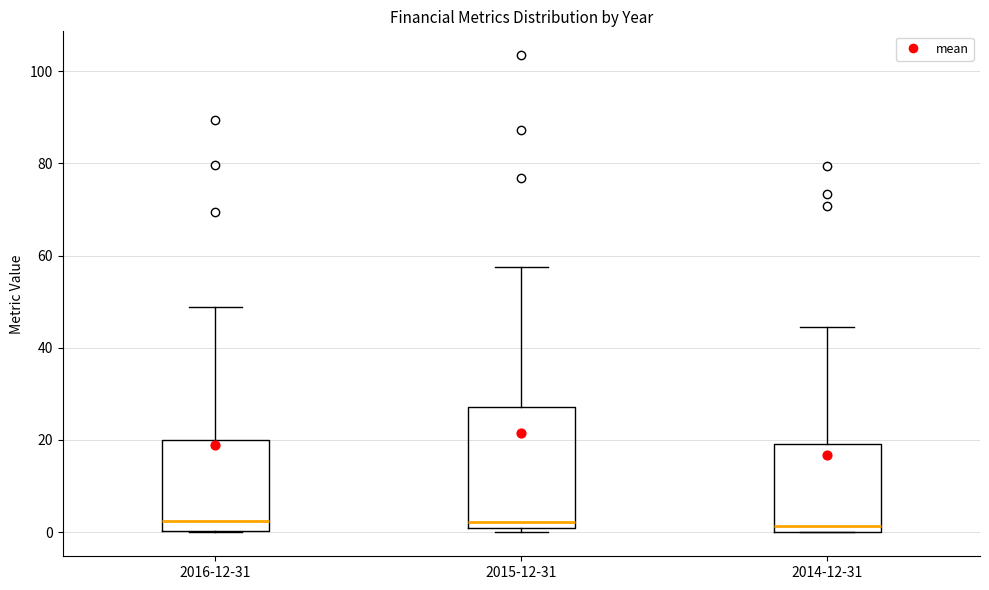

Reading left to right, read every box against the y-axis: the position of its median line, the range the box covers, and the ends of its whiskers. The values are not printed on the chart, so give them approximately, as read against the axis.

2016-12-31: median 2, box 0 to 20, whiskers 0 to 48
2015-12-31: median 2, box 0 to 28, whiskers 0 (just below the box's lower edge) to 58
2014-12-31: median 2, box 0 to 20, whiskers 0 to 44